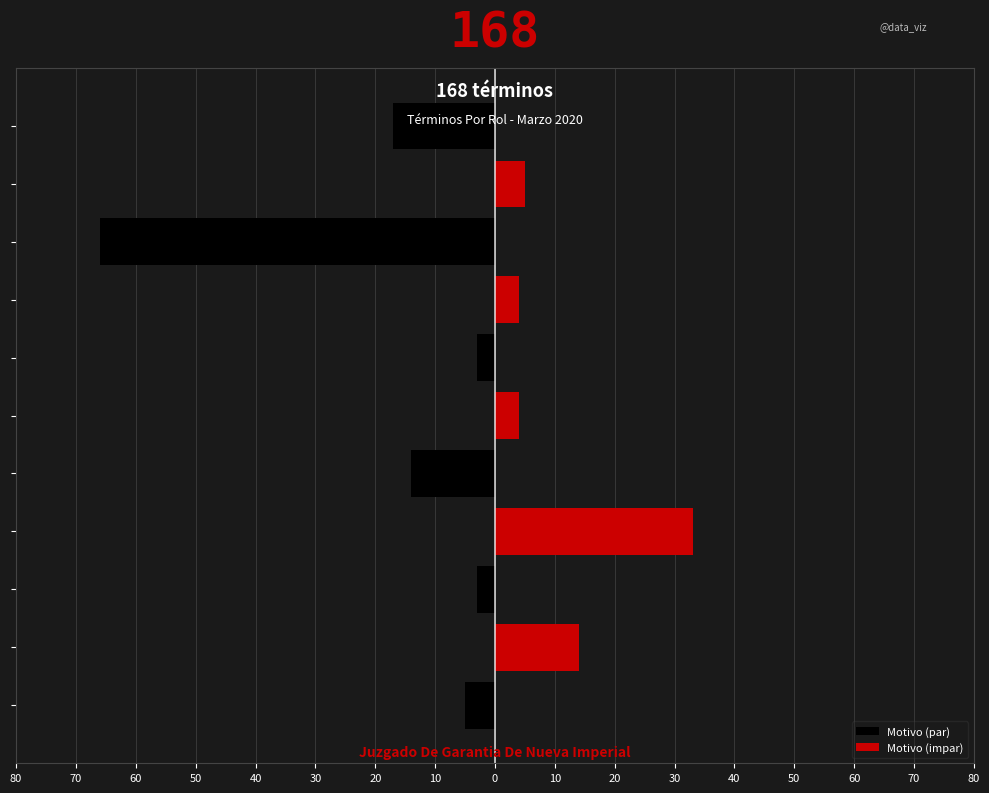

How many values in the Motivo (par) series exceed -3?

5